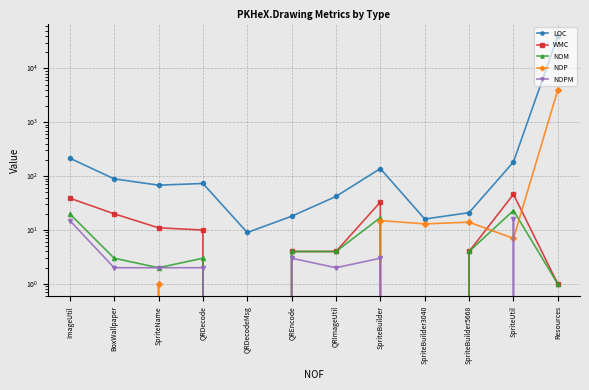

What is the maximum value shown in the chart?

39781